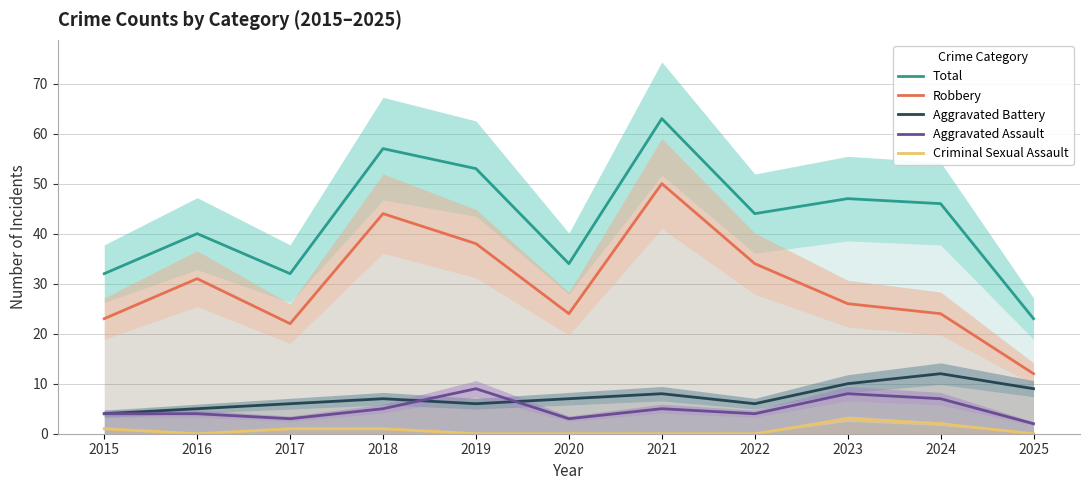

Is the value of Aggravated Assault at 2020 greater than the value of Aggravated Battery at 2020?

No